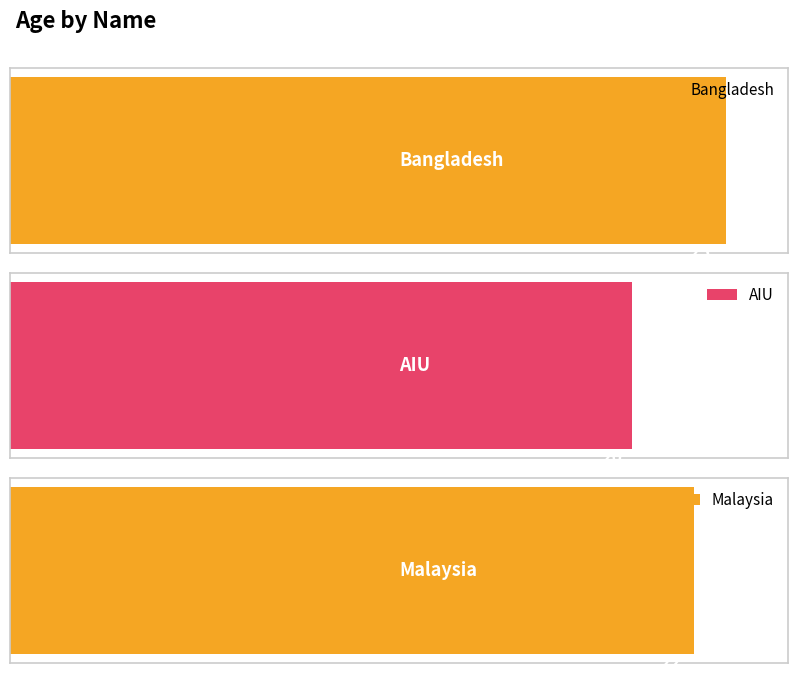

List the labels in order of value, smallest first.

AIU, Malaysia, Bangladesh